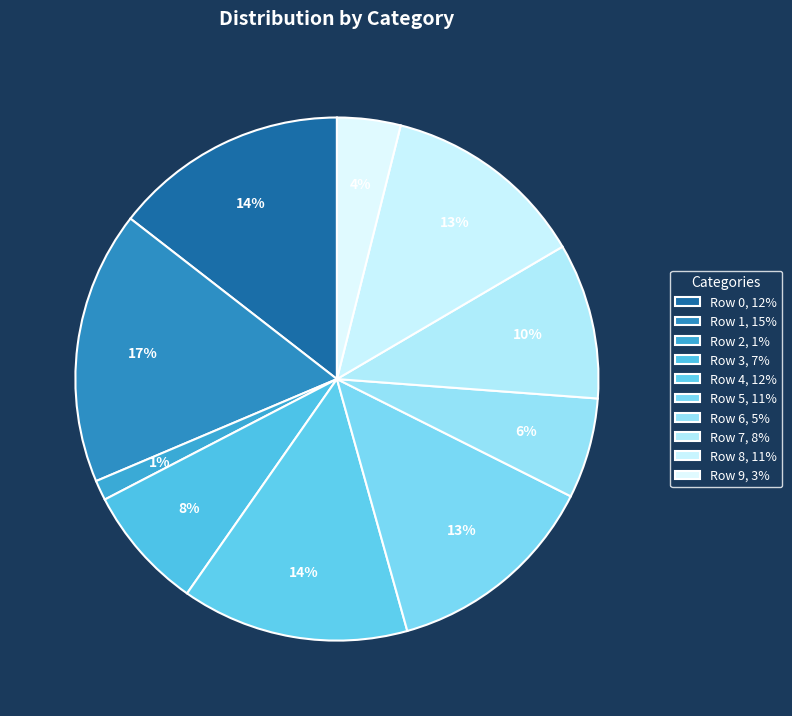

Count the number of slices in the pie.

10